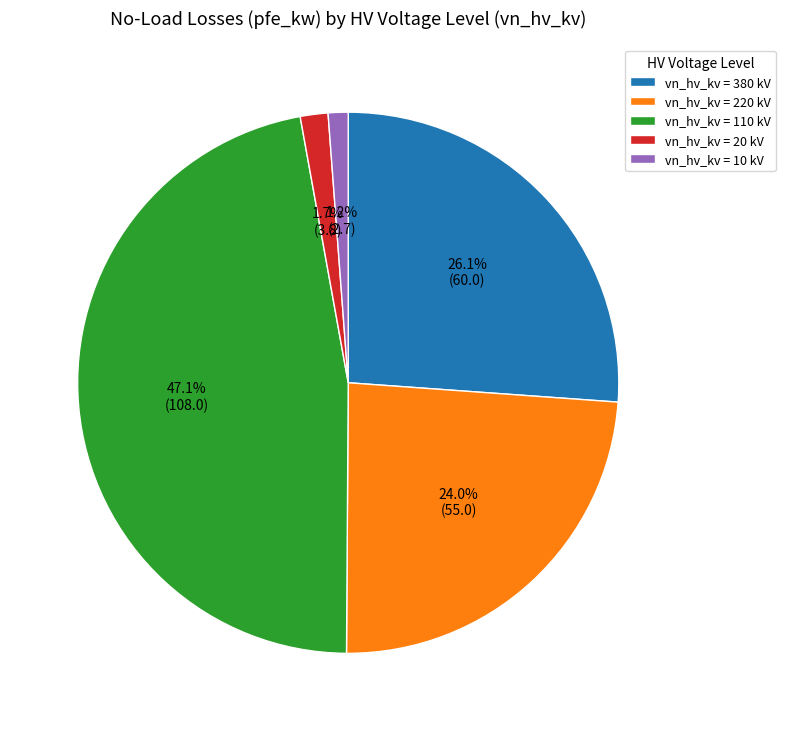

Between vn_hv_kv = 380 kV and vn_hv_kv = 110 kV, which is larger?

vn_hv_kv = 110 kV